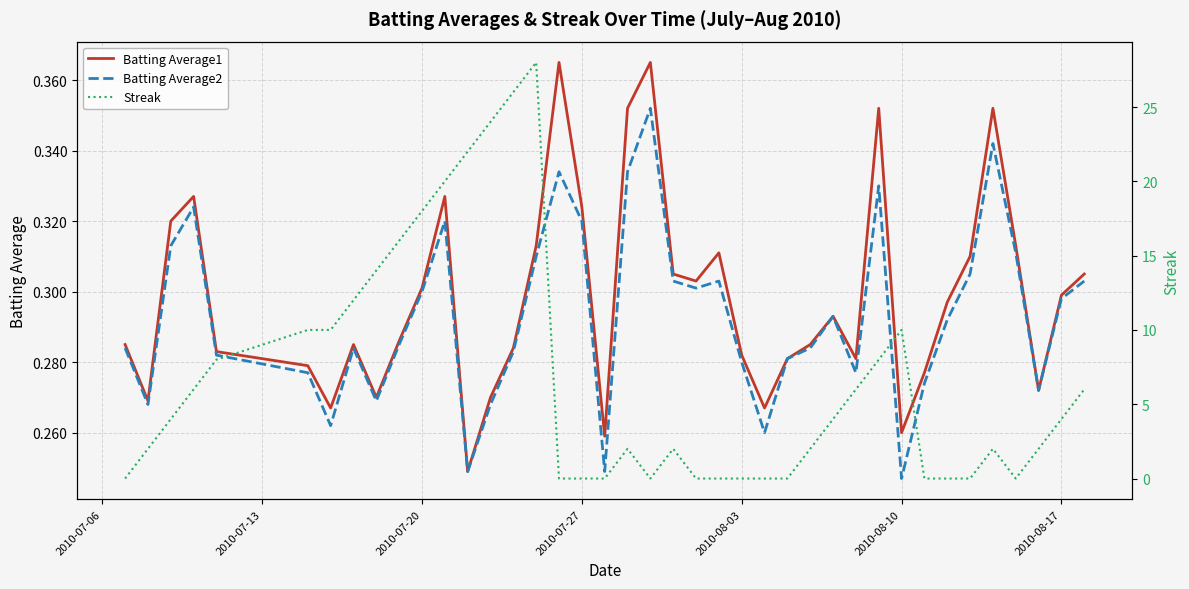

How many distinct data groups are displayed?

3